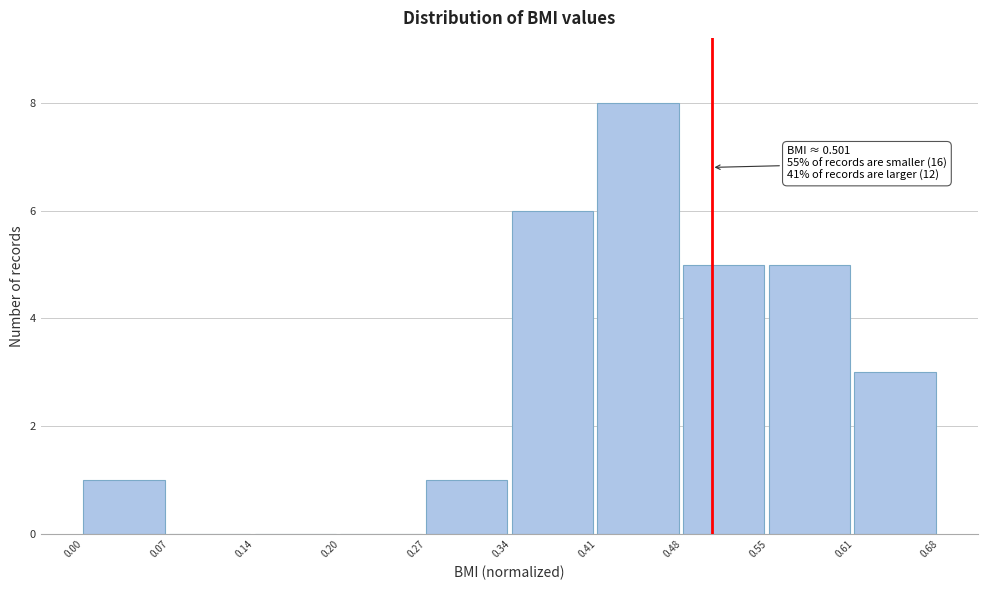

Over which range of the x-axis is the bar tallest?

0.41 to 0.48